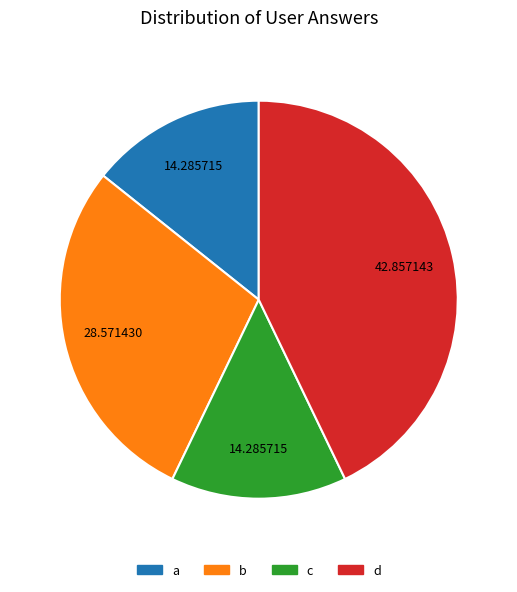

True or false: c accounts for 3% of the total.

False